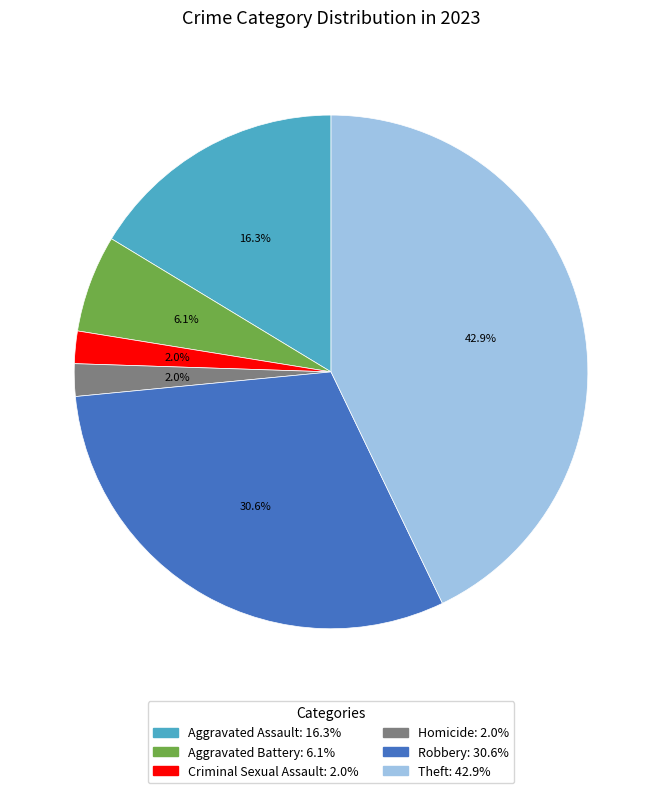

Between Theft and Robbery, which is larger?

Theft